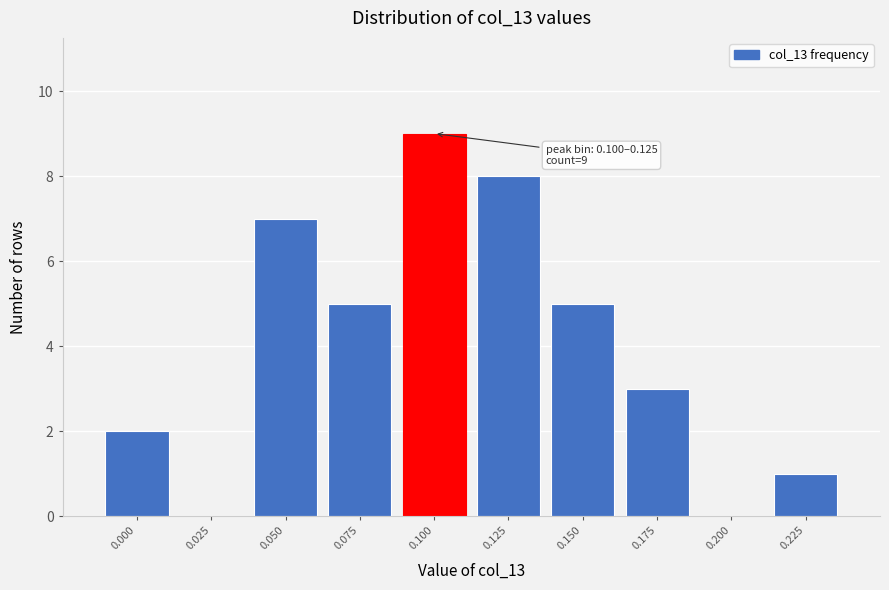

Reading left to right, list all the values displayed in this chart.

0.000=2	0.025=0	0.050=7	0.075=5	0.100=9	0.125=8	0.150=5	0.175=3	0.200=0	0.225=1